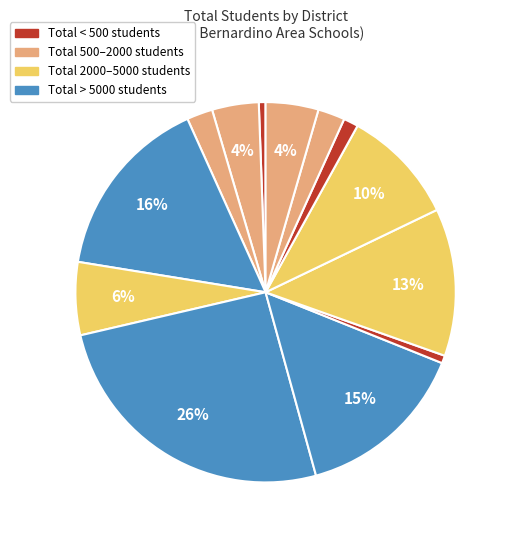

How many slices are in this pie chart?

13